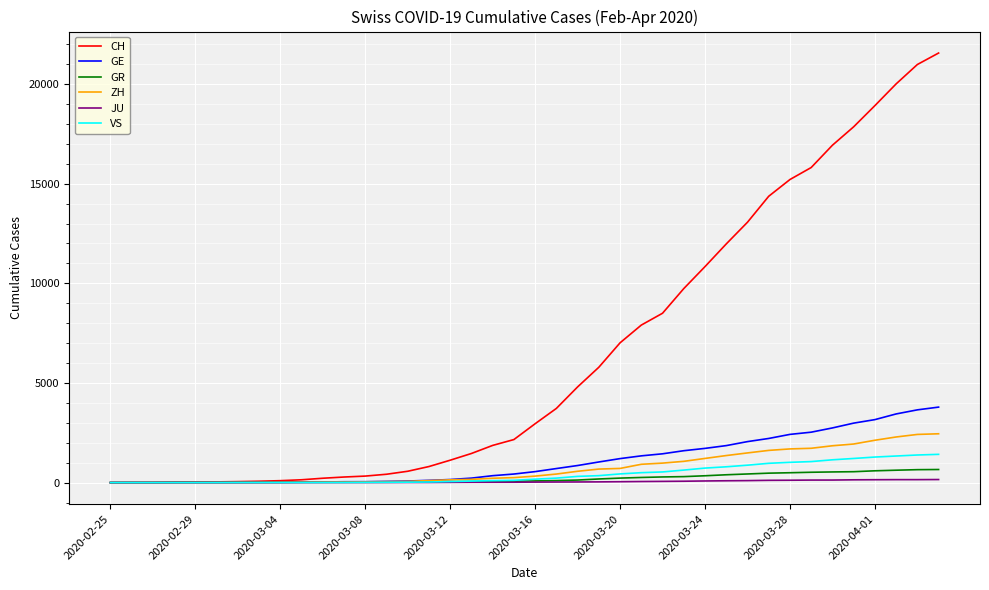

Which series has the largest total across all categories?

CH